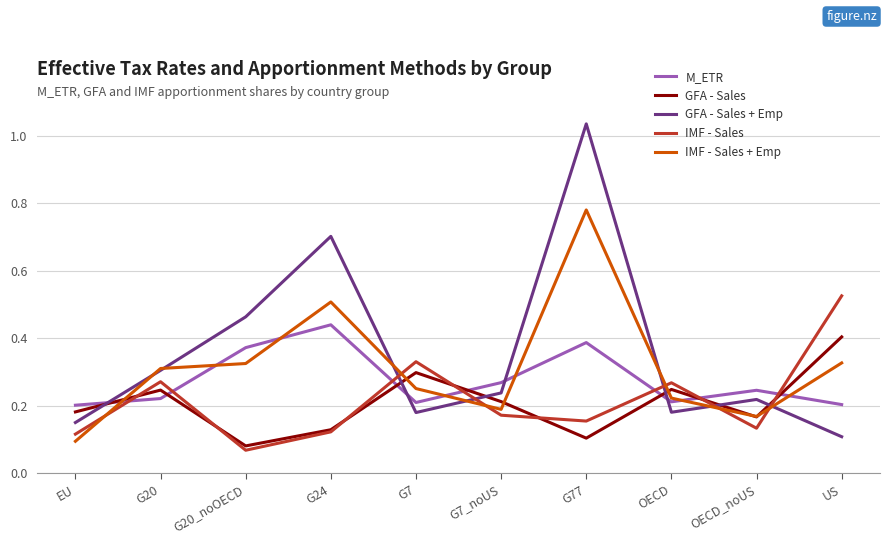

Which series has the largest range (max minus min)?

GFA - Sales + Emp